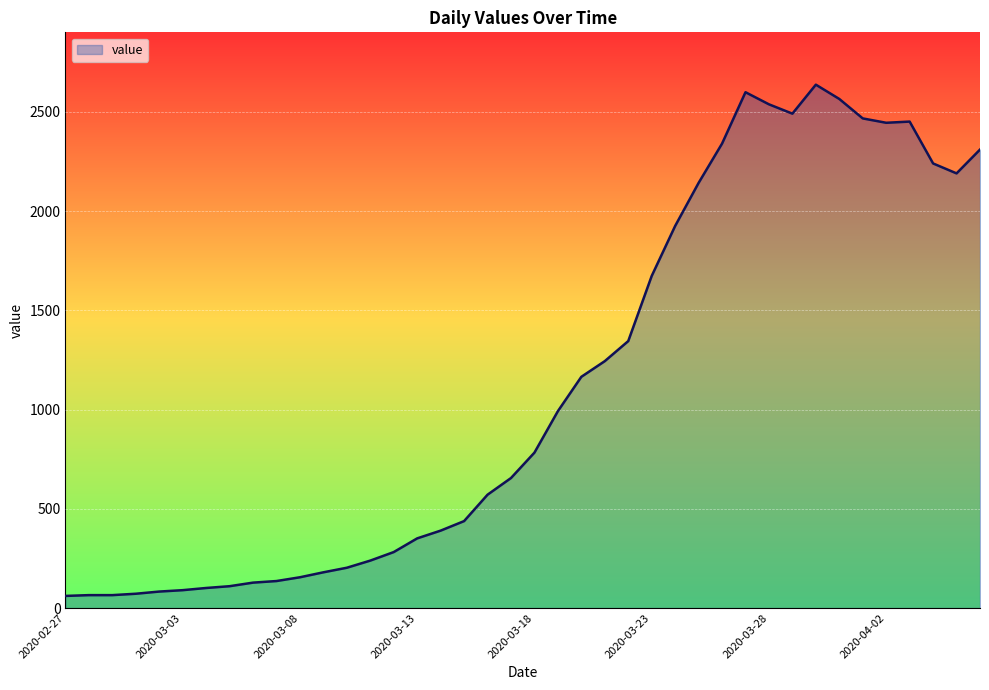

What is the maximum value shown in the chart?

2637